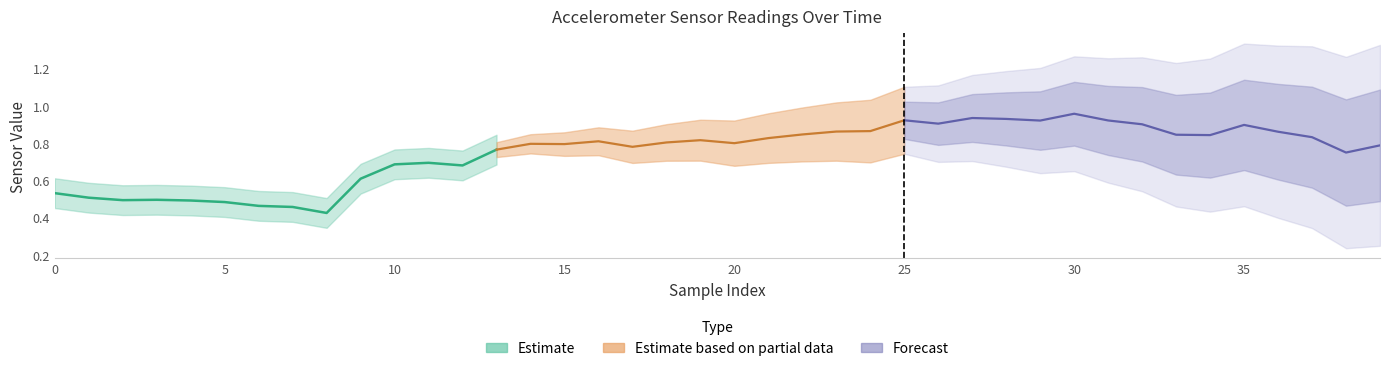

The value of y at 26 is -0.7. True or false?

False